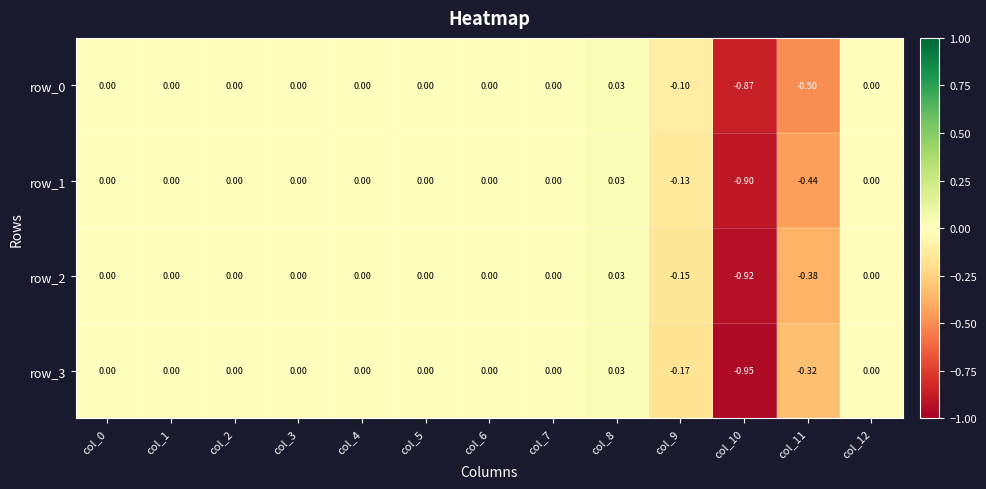

What is the average value of the row_1 series?

-0.1